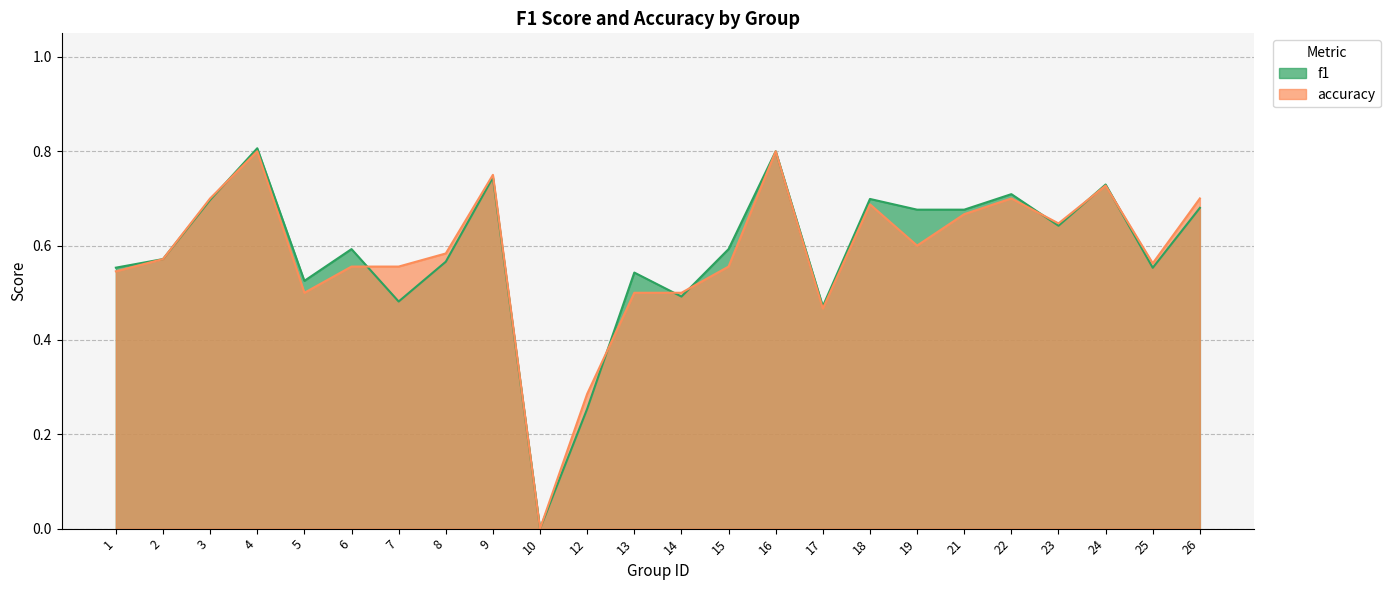

Count the f1 values in the range 0 to 1.

24